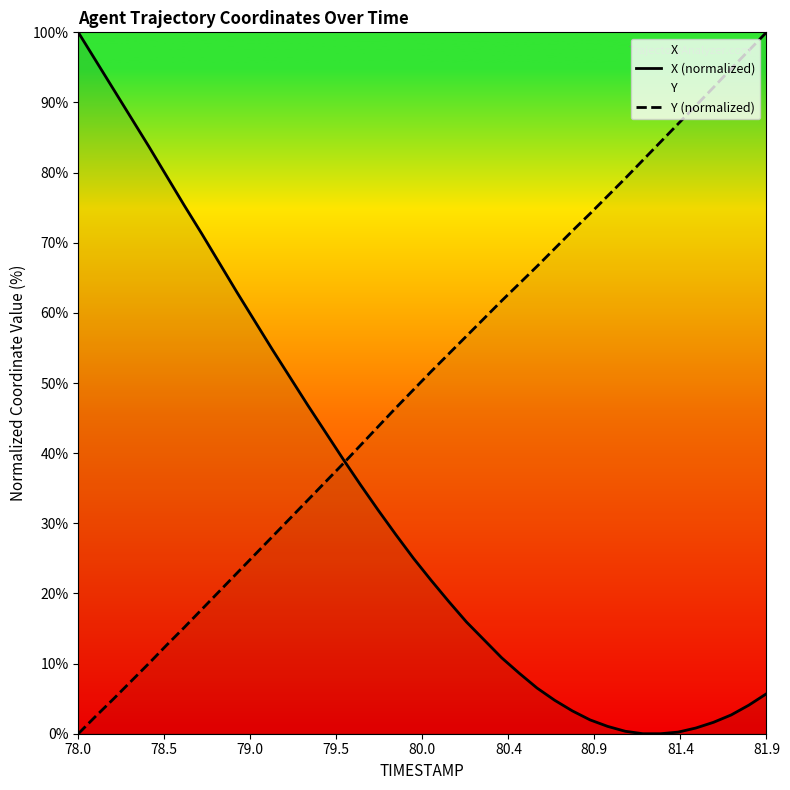

What is the average value of the X (normalized) series?

33.8